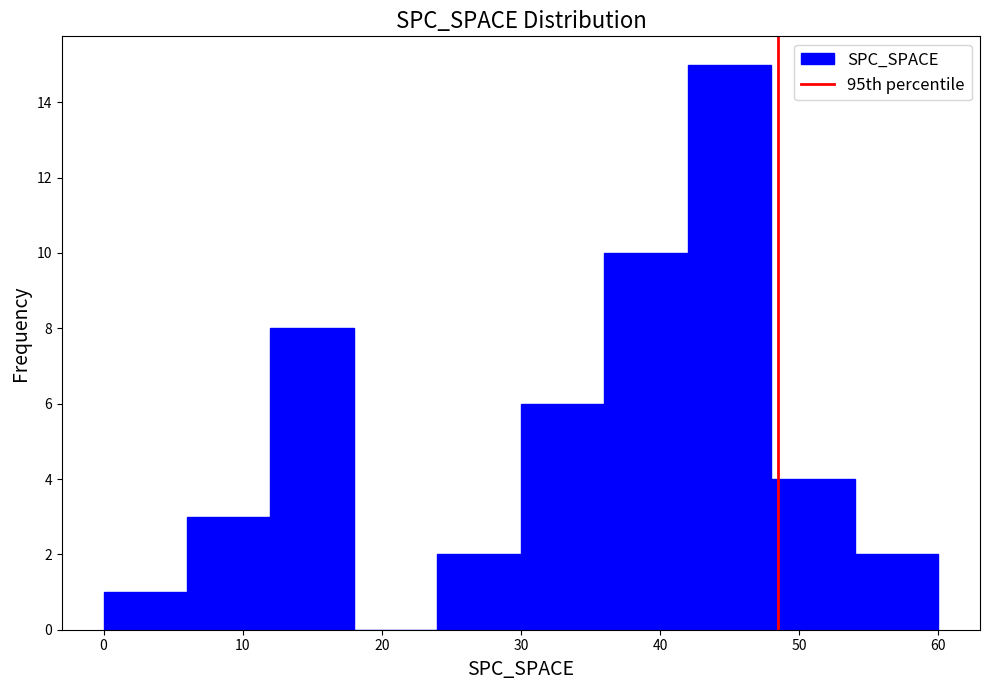

Over which range of the x-axis is the bar tallest?

42 to 48